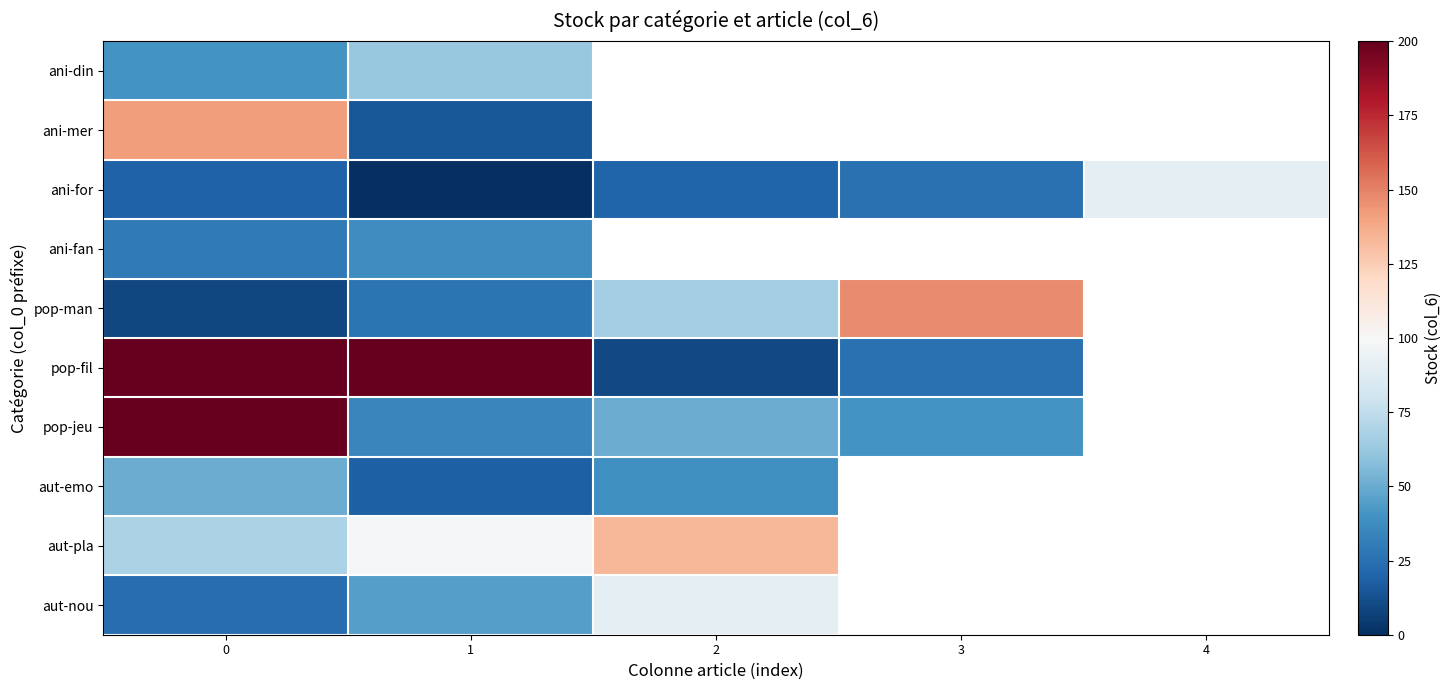

At which label does pop-jeu reach its minimum?

1